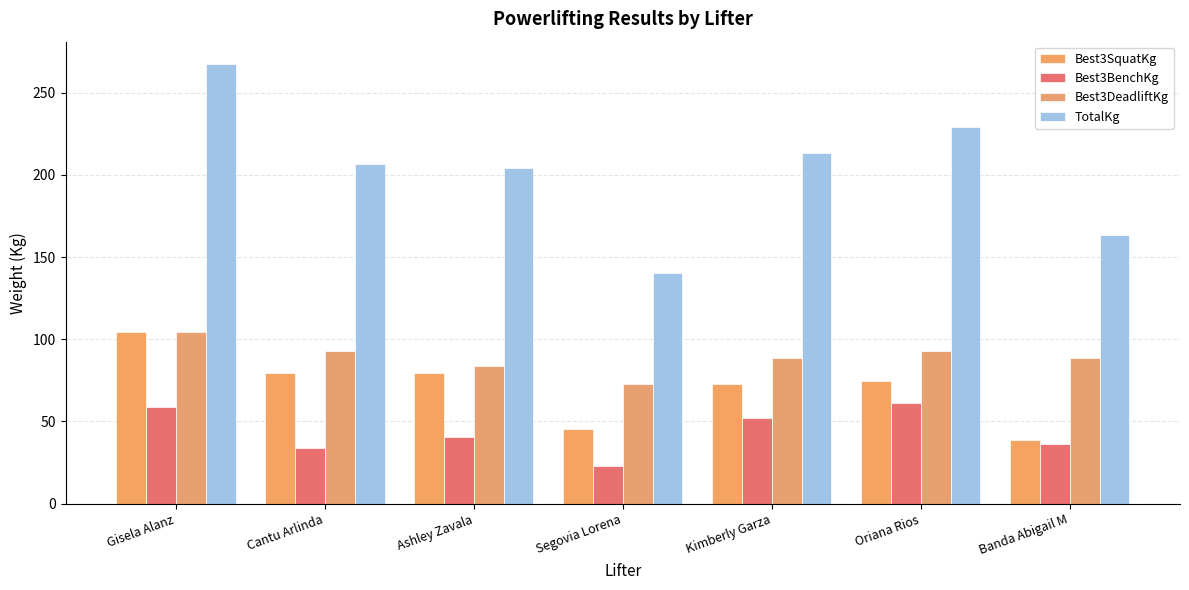

Reading left to right, list all the values displayed in this chart.

Best3SquatKg: Gisela Alanz=104.3	Cantu Arlinda=79.4	Ashley Zavala=79.4	Segovia Lorena=45.4	Kimberly Garza=72.6	Oriana Rios=74.8	Banda Abigail M=38.6
Best3BenchKg: Gisela Alanz=59.0	Cantu Arlinda=34.0	Ashley Zavala=40.8	Segovia Lorena=22.7	Kimberly Garza=52.2	Oriana Rios=61.2	Banda Abigail M=36.3
Best3DeadliftKg: Gisela Alanz=104.3	Cantu Arlinda=93.0	Ashley Zavala=83.9	Segovia Lorena=72.6	Kimberly Garza=88.5	Oriana Rios=93.0	Banda Abigail M=88.5
TotalKg: Gisela Alanz=267.6	Cantu Arlinda=206.4	Ashley Zavala=204.1	Segovia Lorena=140.6	Kimberly Garza=213.2	Oriana Rios=229.1	Banda Abigail M=163.3